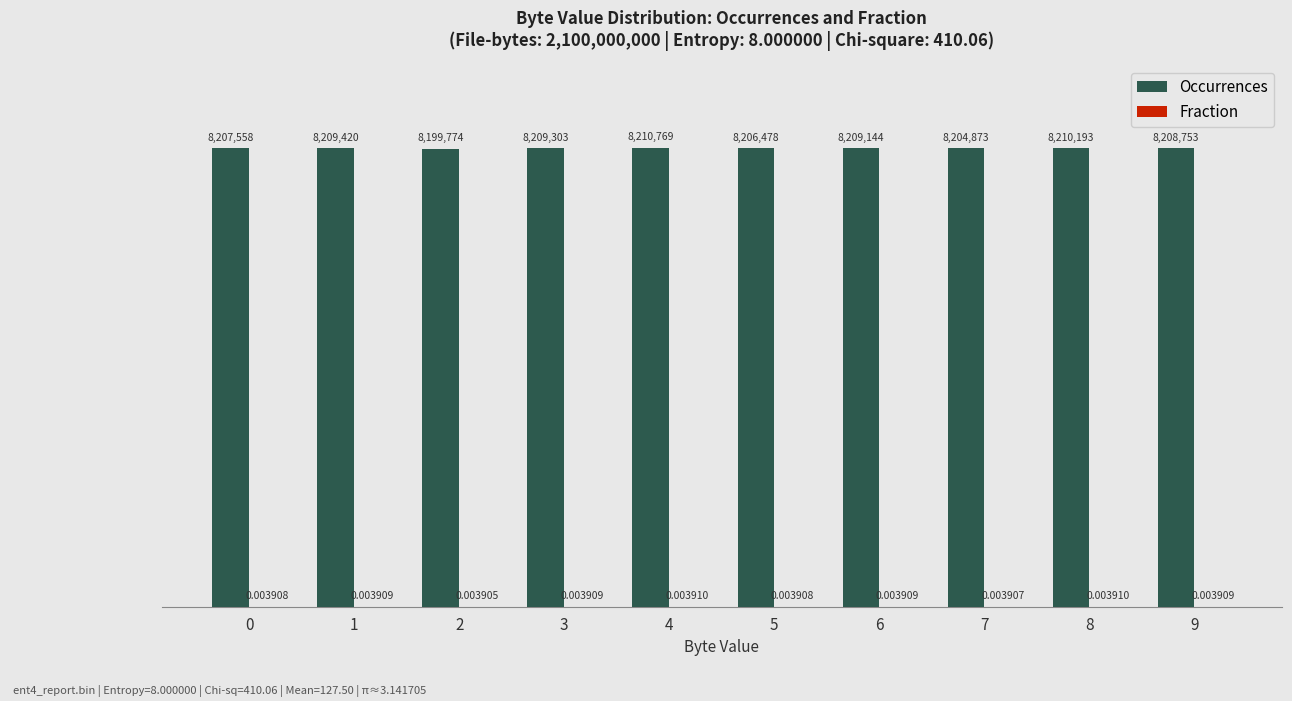

Count the number of data series in this chart.

2